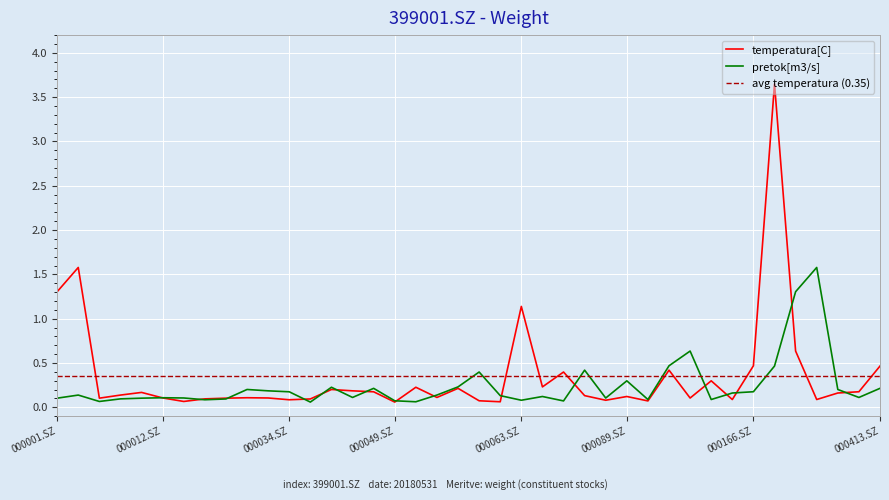

What is the spread (max minus min) of values at 000158.SZ?

0.1